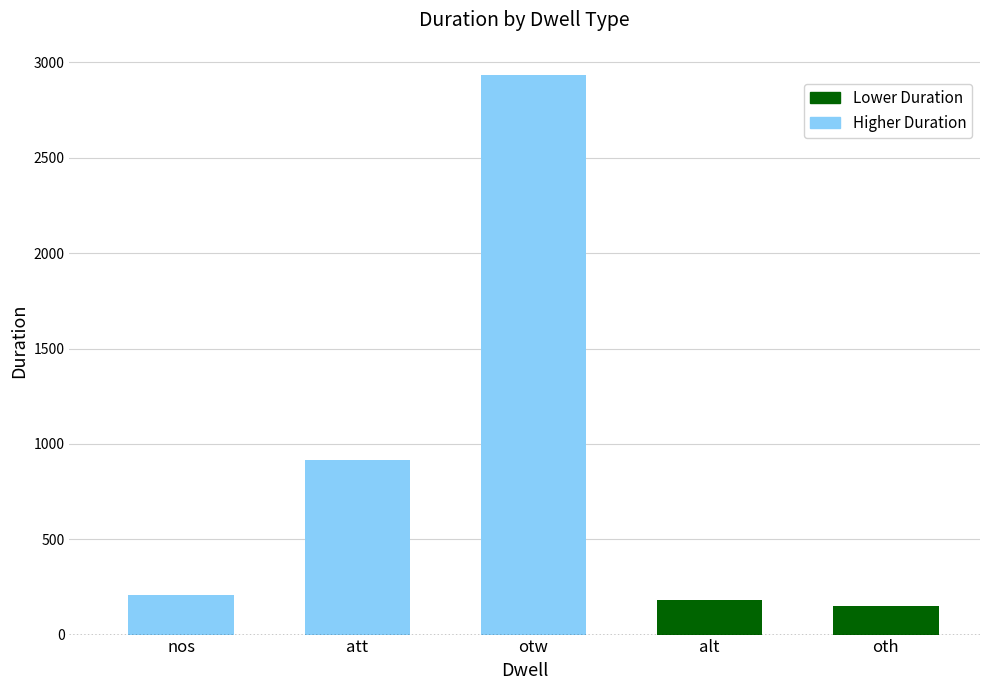

Reading left to right, transcribe all the data shown in this chart.

210	913	2935	180	150